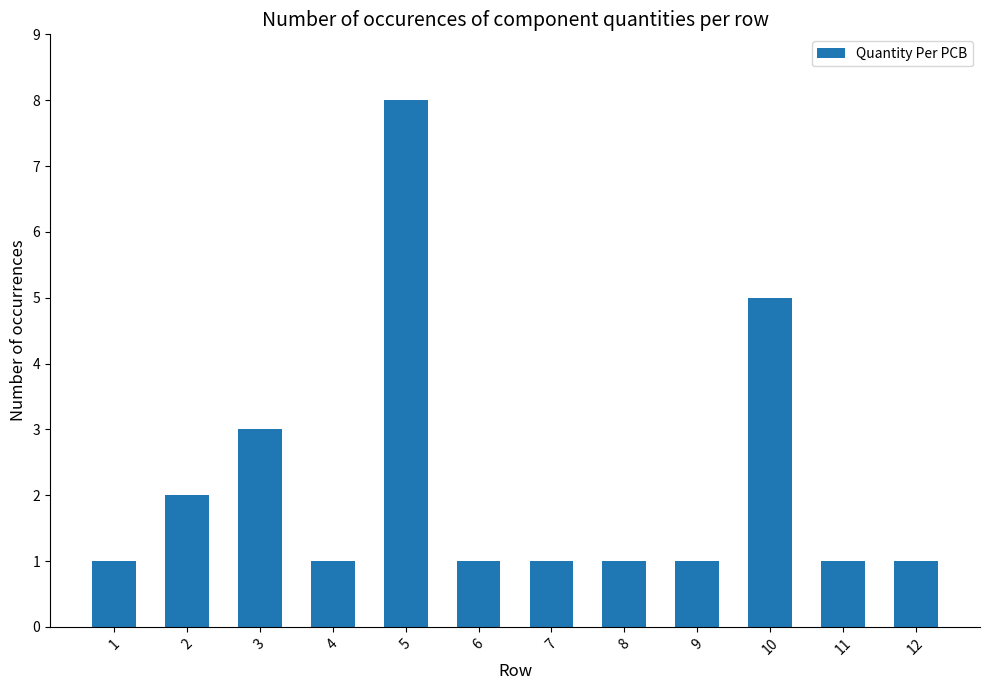

Reading left to right, extract all data points from this chart.

1=1	2=2	3=3	4=1	5=8	6=1	7=1	8=1	9=1	10=5	11=1	12=1